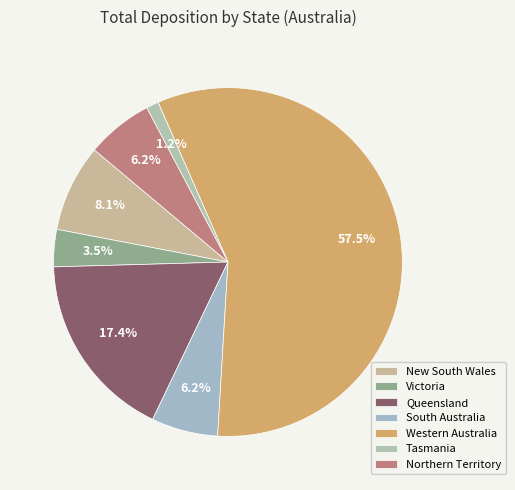

Which category has the biggest portion of the pie?

Western Australia